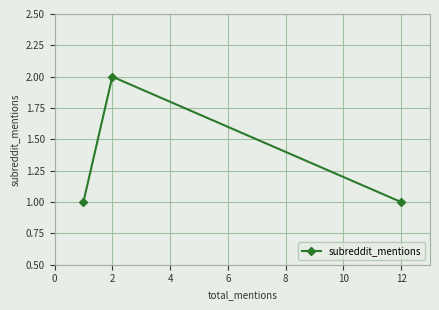

What is the greatest value displayed?

2